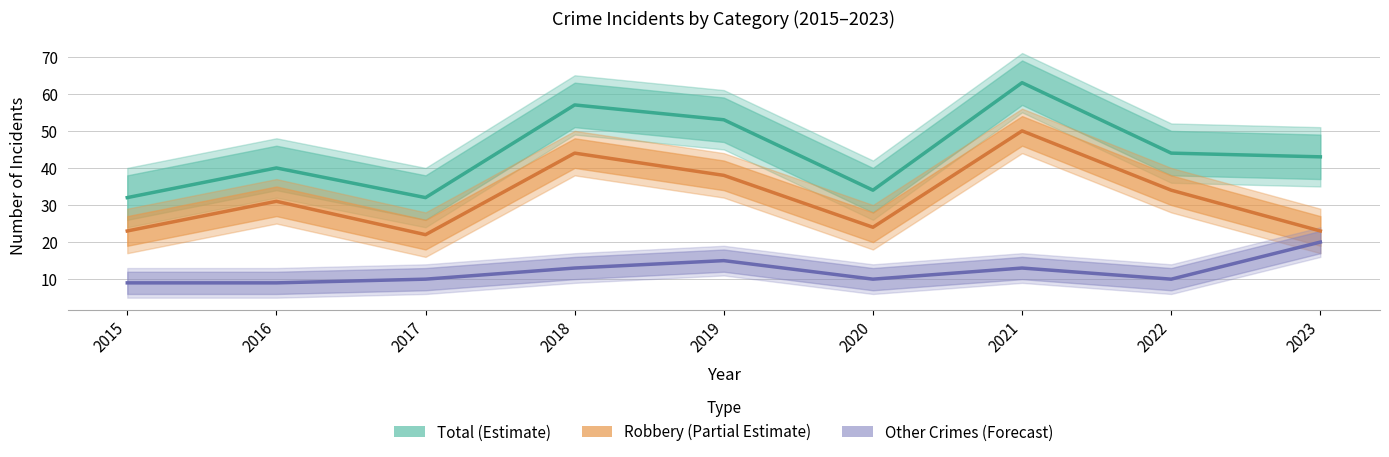

Where does the Robbery (Partial Estimate) series first go above 31?

2018